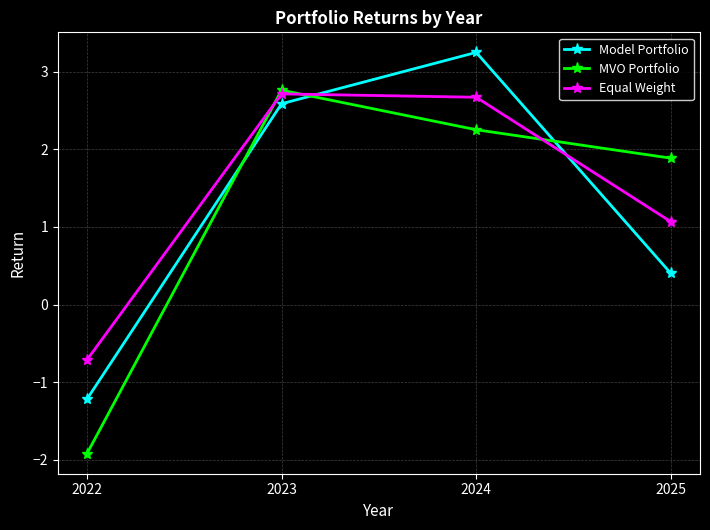

What is the sum of all MVO Portfolio values?

5.0